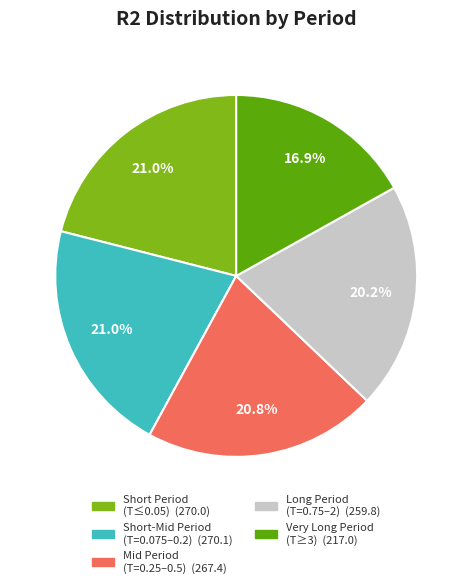

Does any single category account for the majority?

No